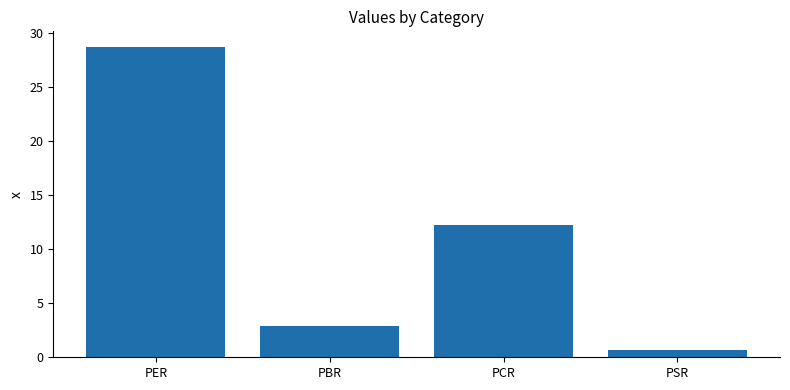

Approximately how many times larger is the value at PER compared to PCR?

2.3